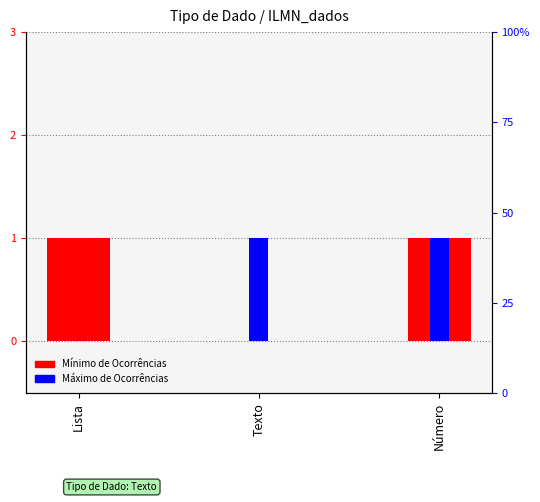

Is the value of Mínimo de Ocorrências at Lista greater than the value of Máximo de Ocorrências at Texto?

No